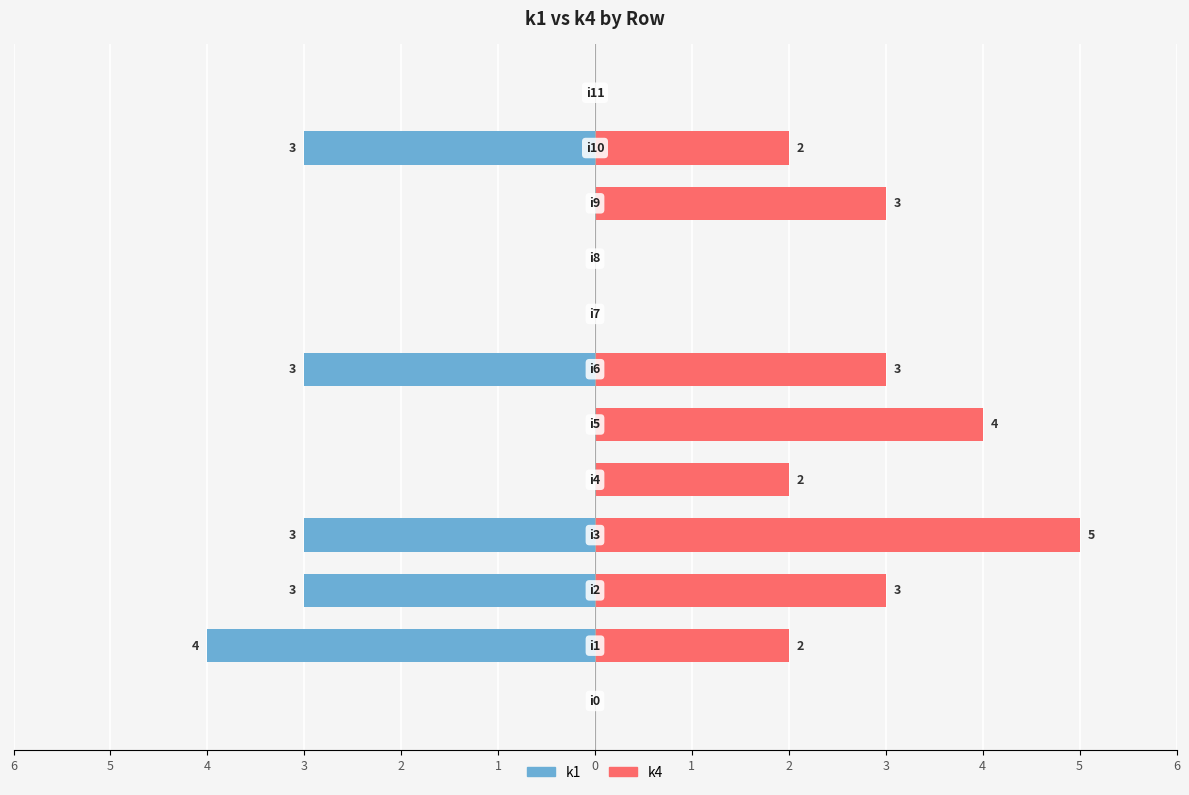

At 1, list the series in order from smallest to largest.

k1, k4